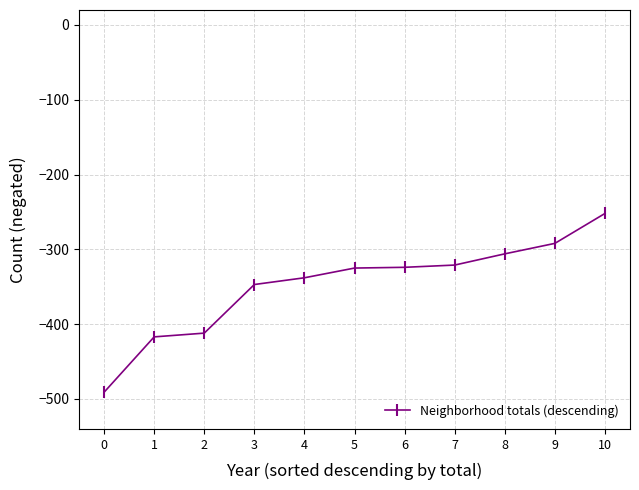

What is the sum of all values?

-3825